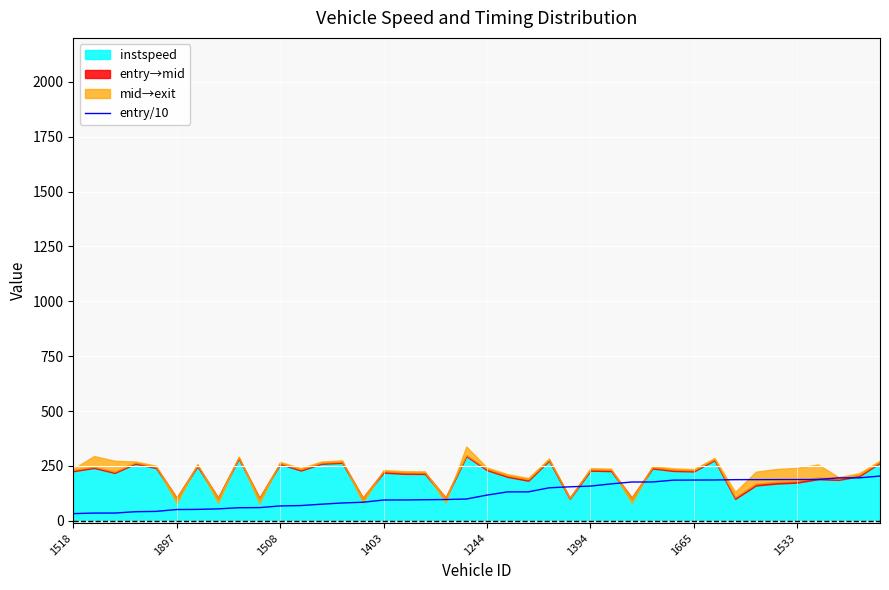

Reading left to right, transcribe all the data shown in this chart.

33.0	35.4	35.6	41.7	43.1	51.6	52.2	54.7	59.8	60.4	68.0	69.7	76.0	81.5	84.8	95.0	95.2	96.3	97.2	99.4	117.5	132.0	132.2	150.6	155.1	158.4	168.4	177.0	177.2	185.4	185.9	186.3	187.7	187.9	188.1	188.3	188.5	195.9	196.1	204.1